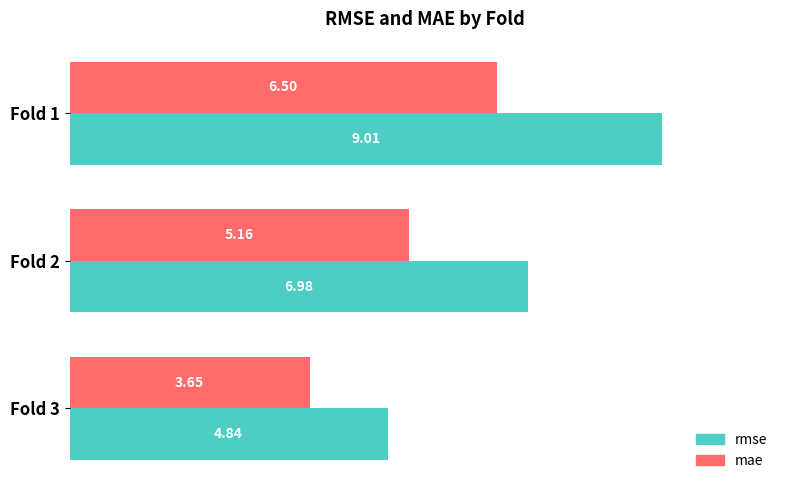

Rank the series by their average value, from lowest to highest.

mae, rmse